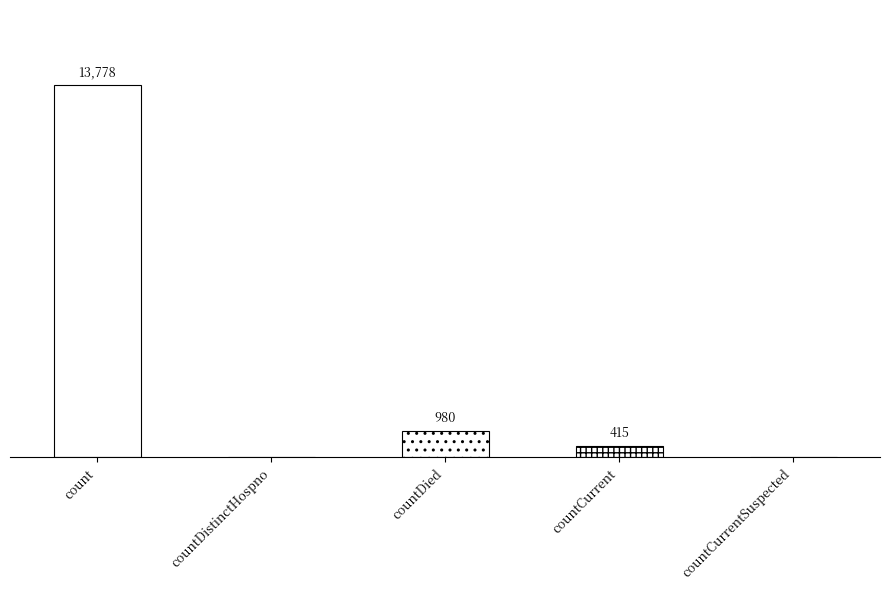

True or false: the data shows 1448 at countDied.

False